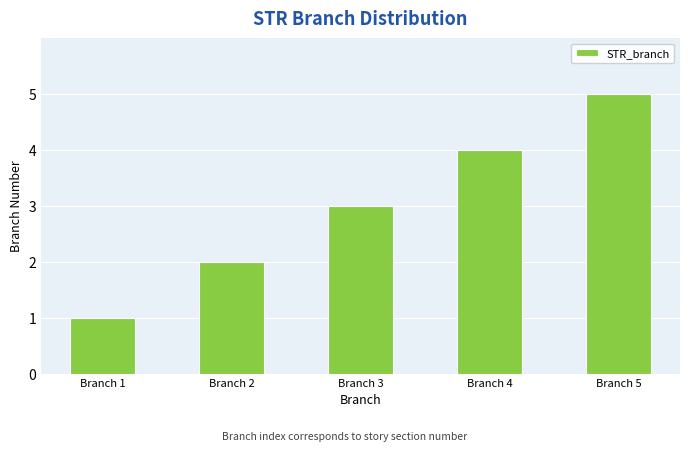

Reading left to right, transcribe all the data shown in this chart.

1	2	3	4	5